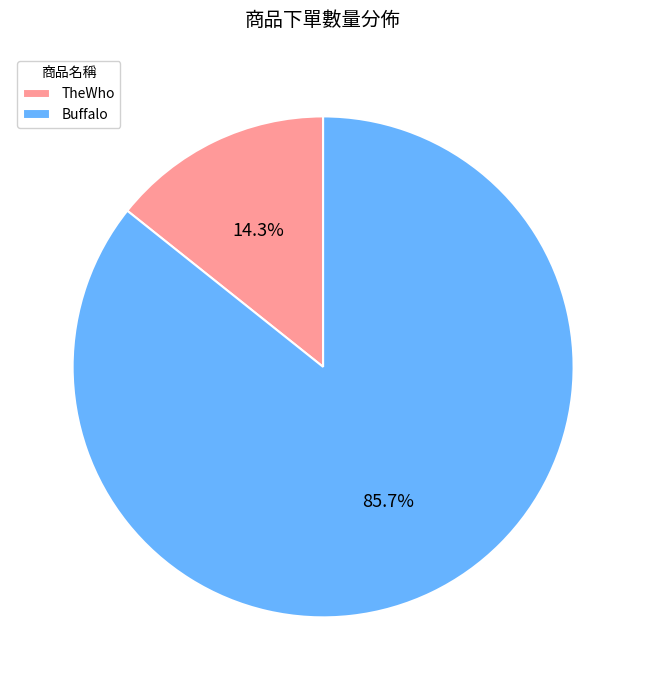

The Buffalo slice represents 98% of the pie. True or false?

False